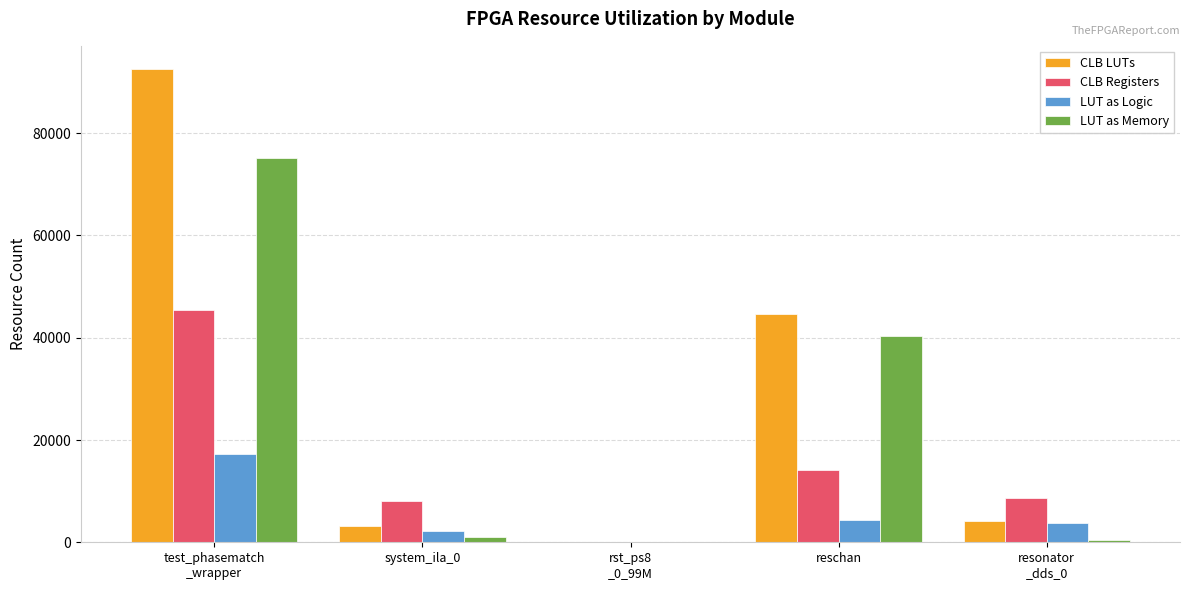

How many distinct data groups are displayed?

4